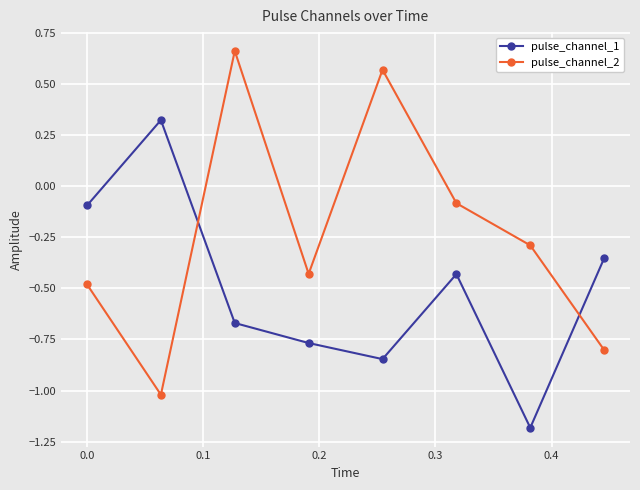

What is the minimum value for pulse_channel_1?

-1.2